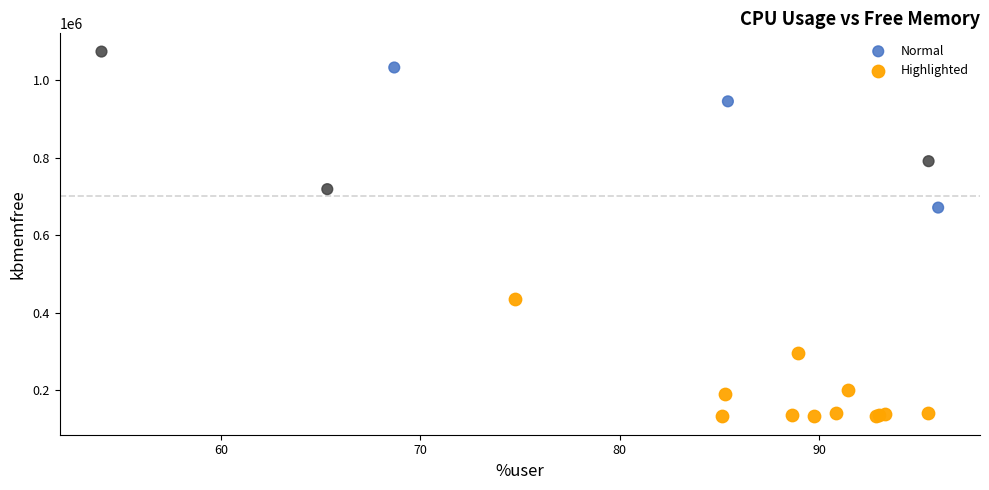

Which series contains the lowest Y value?

Highlighted